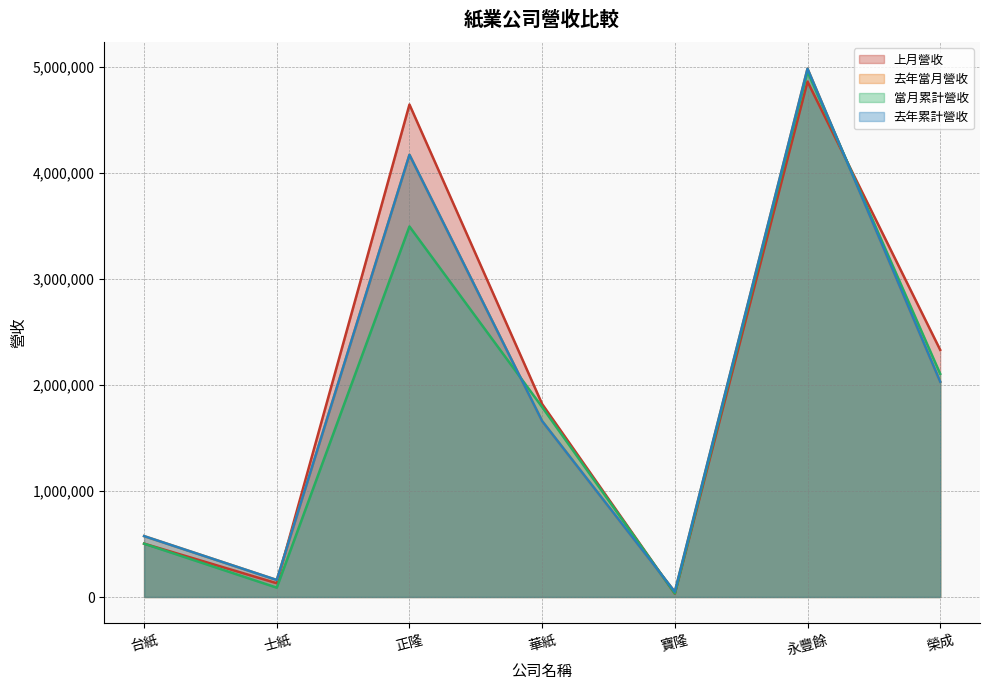

True or false: 去年當月營收 and 去年累計營收 cross at least once.

False